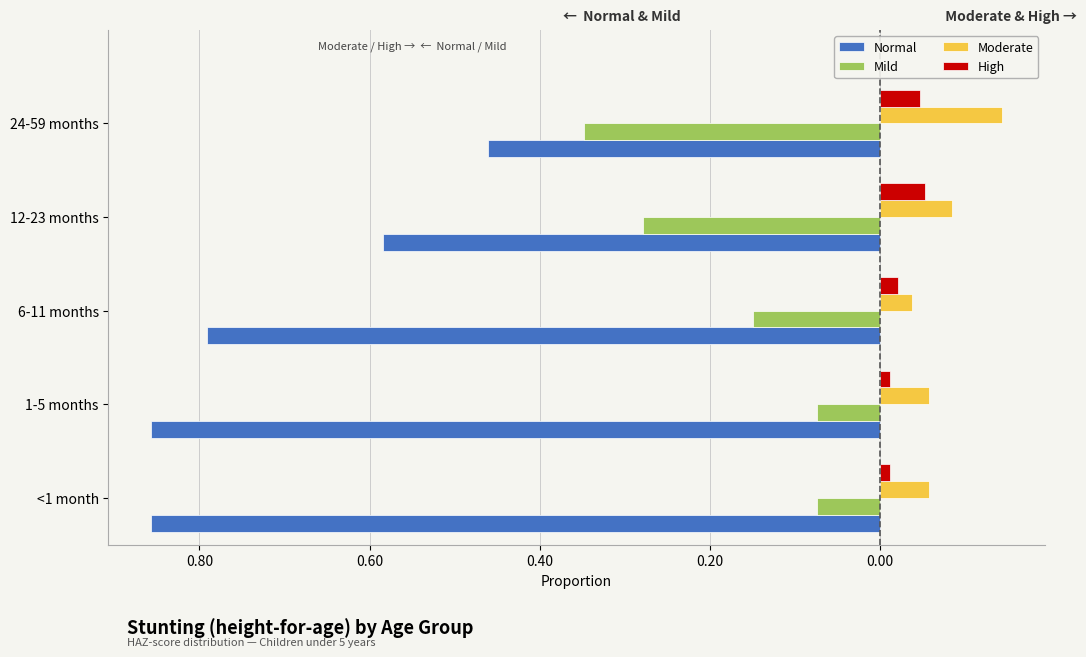

What is the highest value of the Normal series?

-0.5